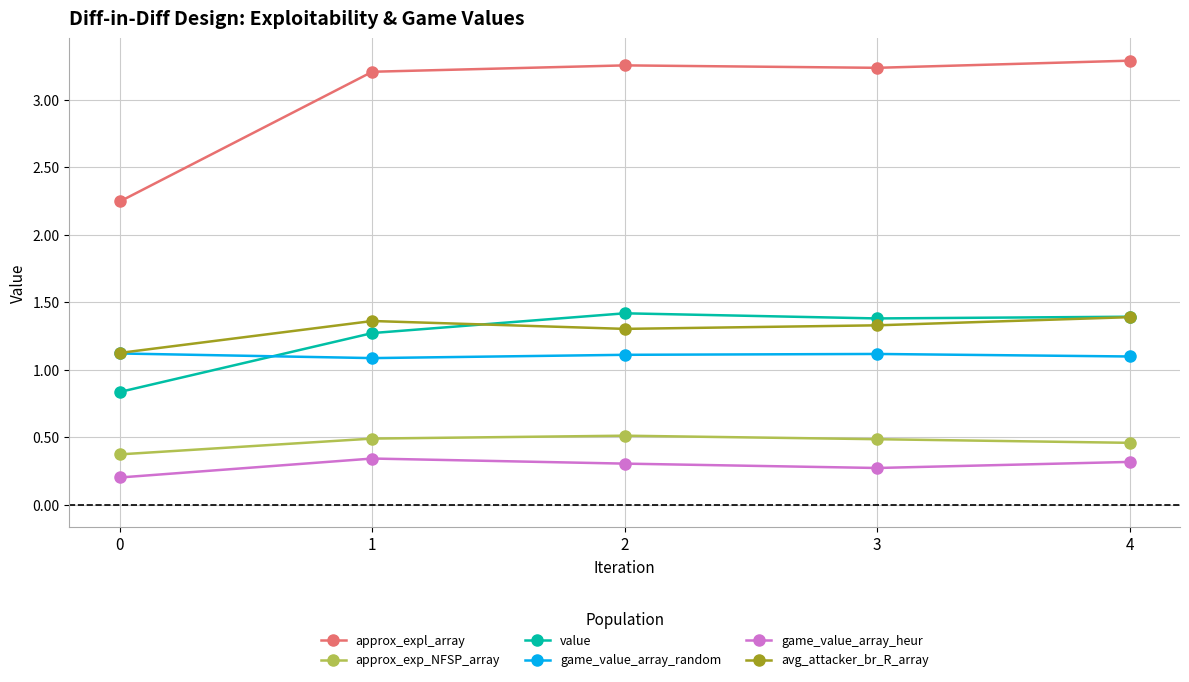

The value of value at 4 is 1.4. True or false?

True